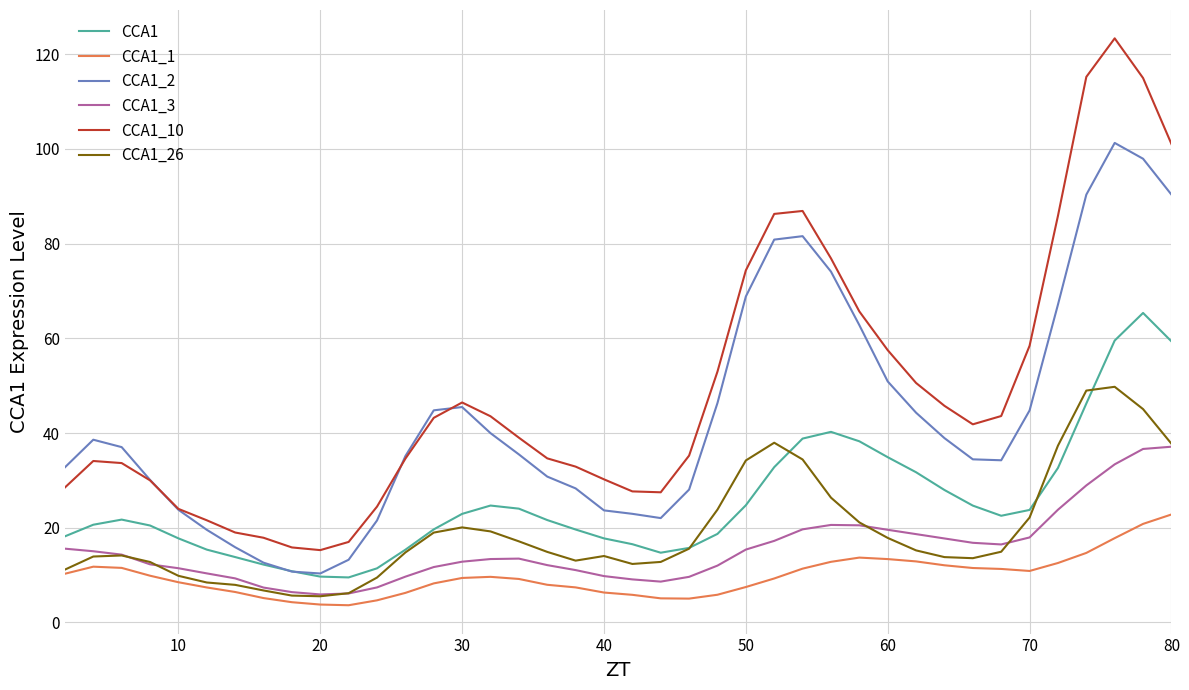

Rank the series by their maximum value, from highest to lowest.

CCA1_10, CCA1_2, CCA1, CCA1_26, CCA1_3, CCA1_1